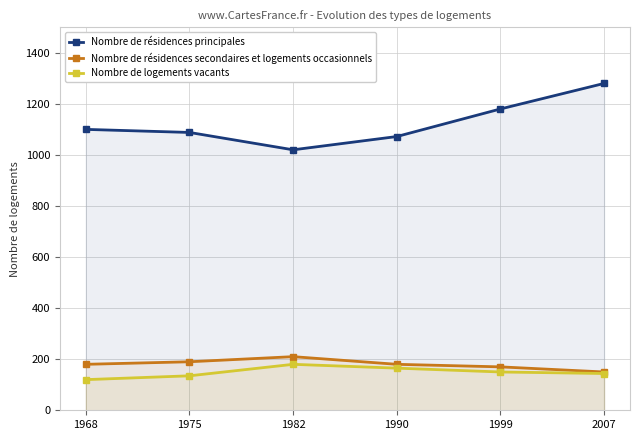

What is the spread (max minus min) of values at 1999?

1030